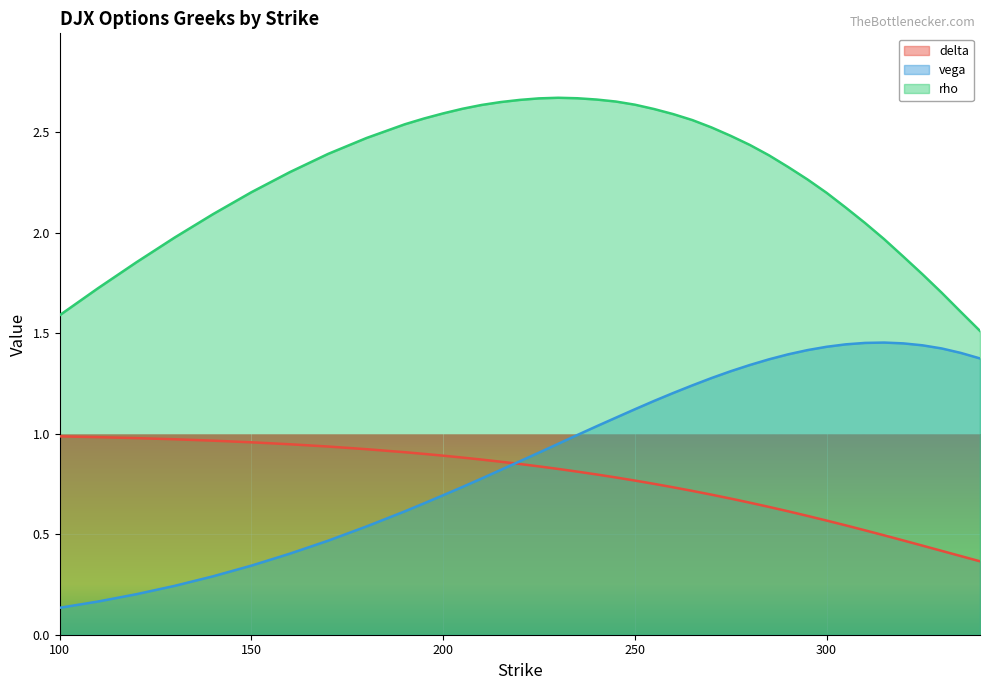

Which series has the widest spread of values?

vega